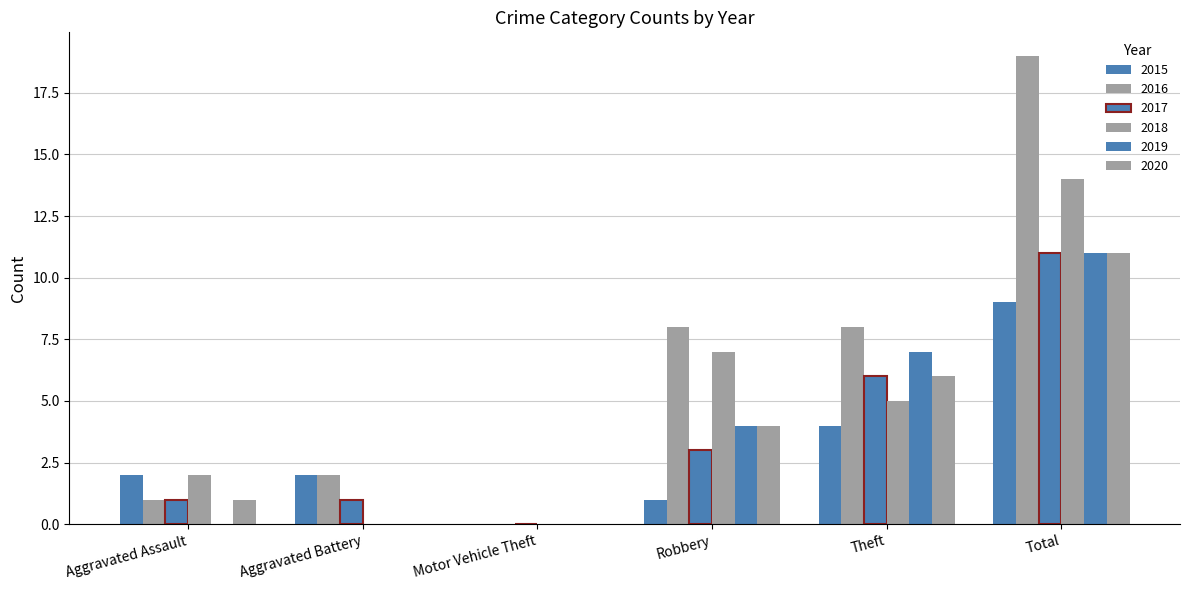

Are the bars horizontal?

No